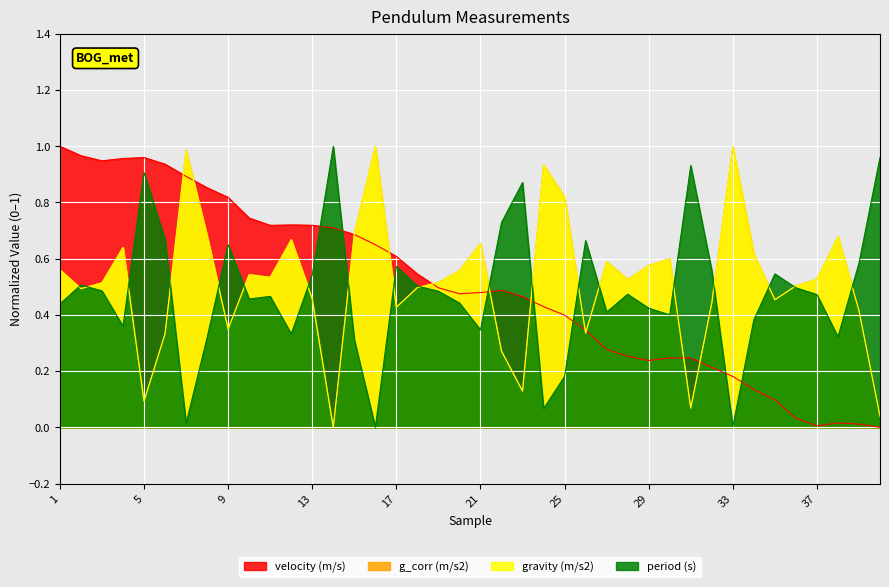

How many data points in g_corr (m/s2) are above 0?

39